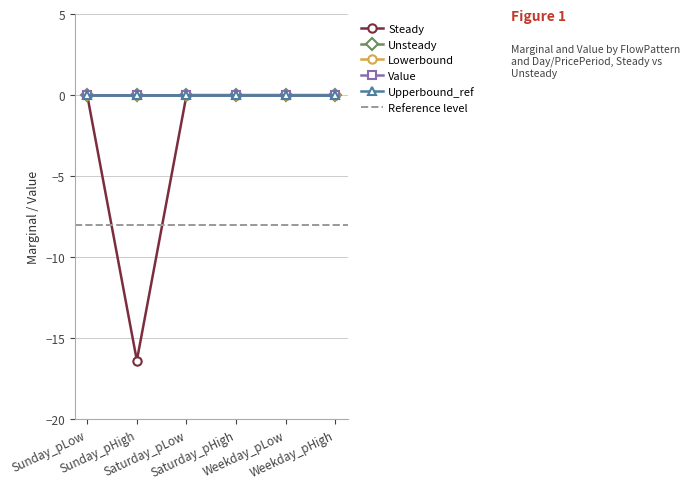

The value of Upperbound_ref at Saturday_pHigh is 0.0. True or false?

True